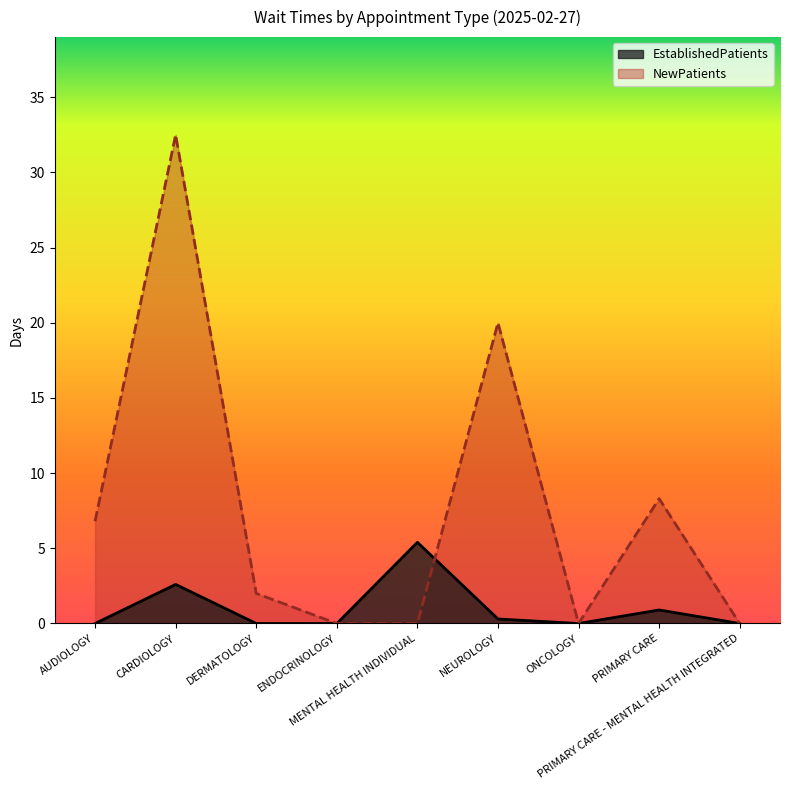

At how many categories does at least one series exceed 20?

1